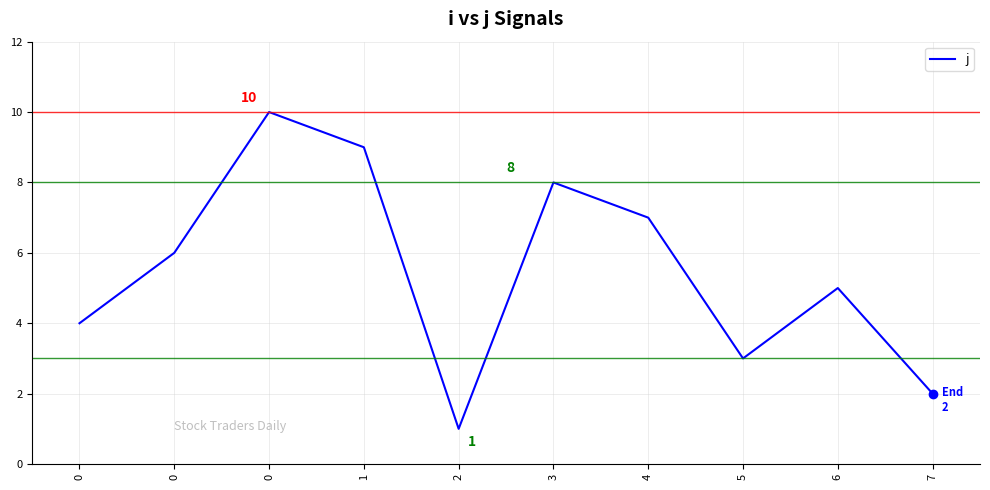

What is the difference between the second highest and second lowest values?

7